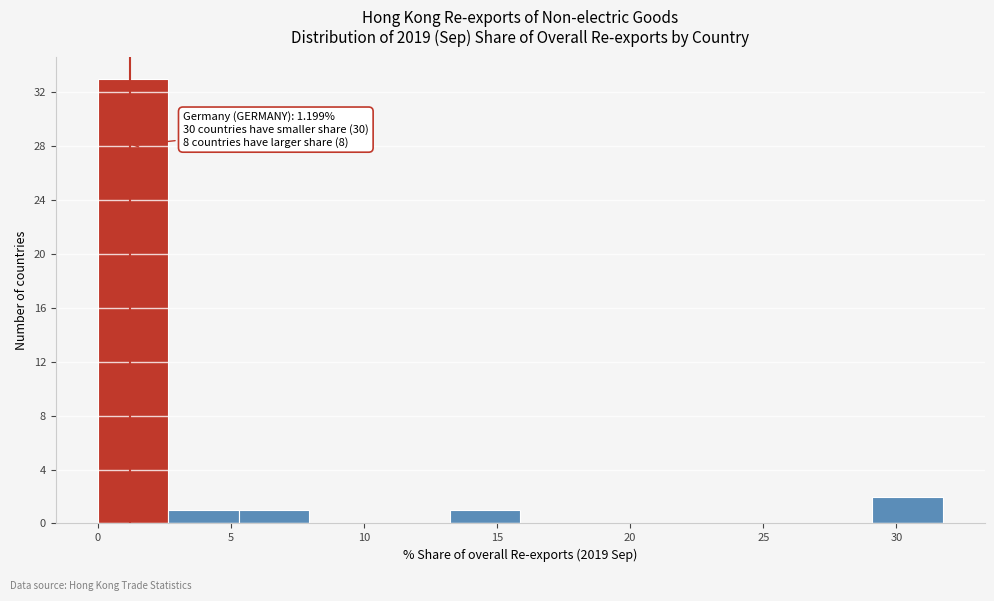

Which range on the x-axis has the tallest bar?

0.0 to 2.5